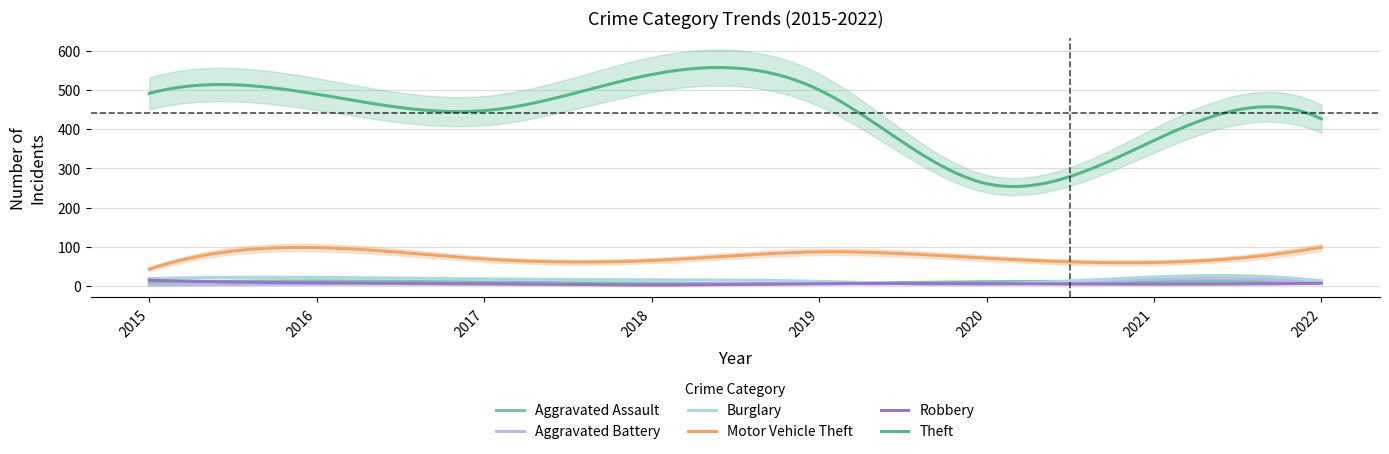

What is the difference between the second highest and second lowest values in the Aggravated Battery series?

15.8